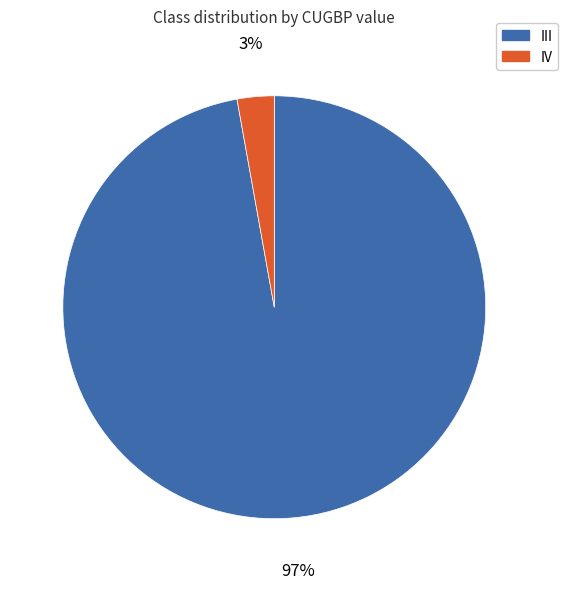

Between III and IV, which is larger?

III